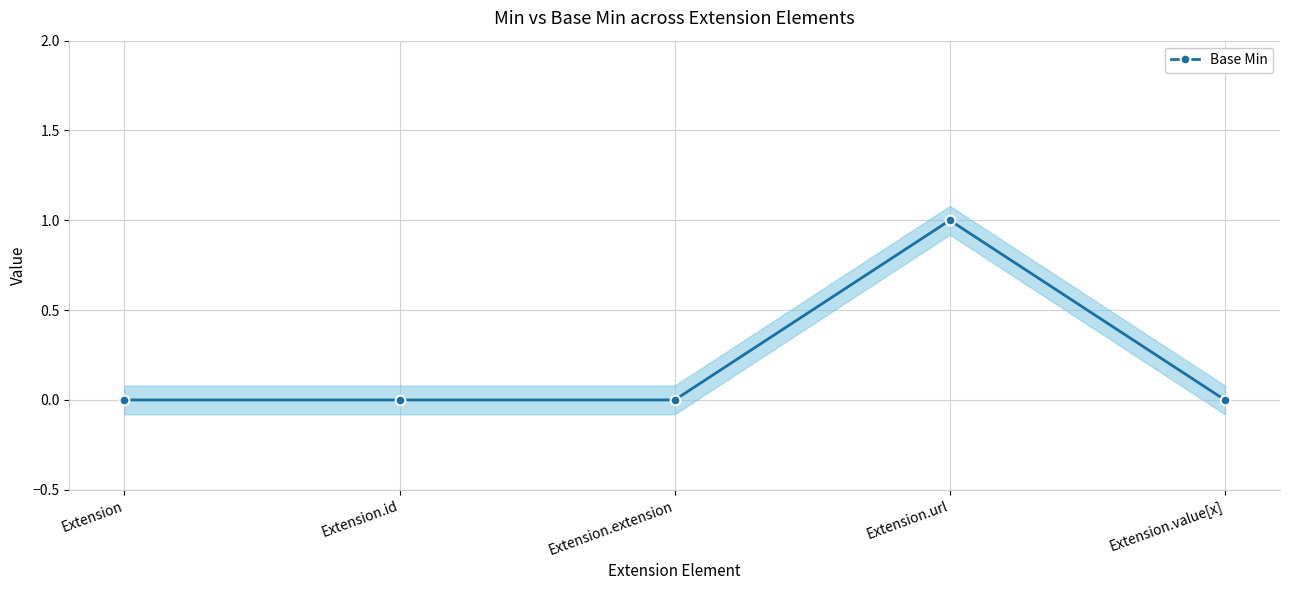

The chart shows a value of 0 at Extension. True or false?

False